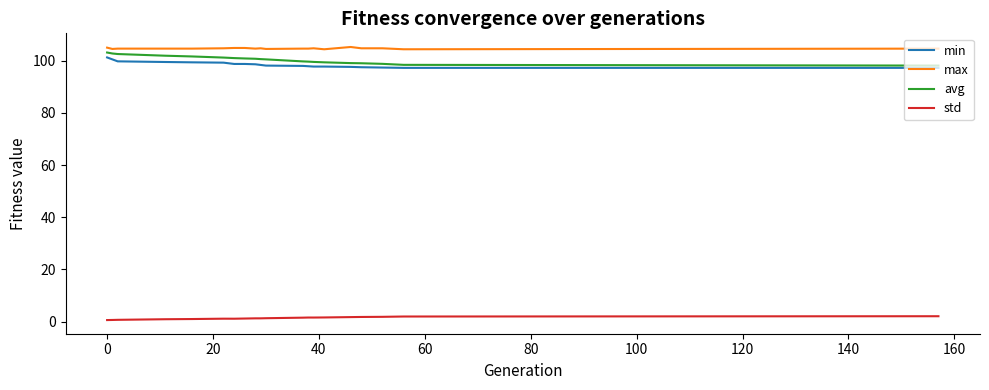

What is the maximum value shown in the chart?

105.2